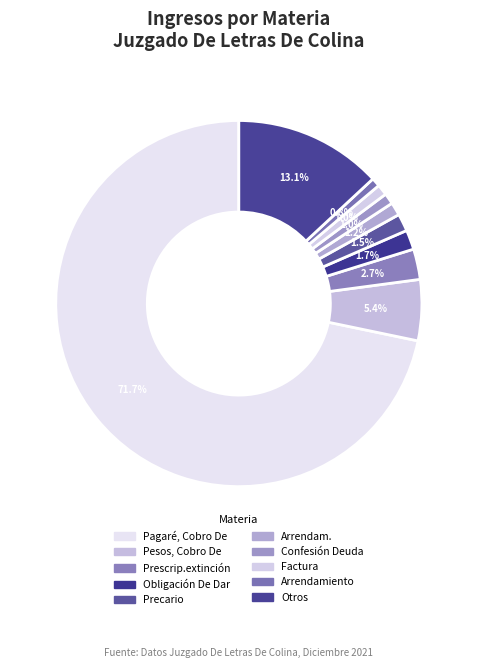

Is there a majority slice in this chart?

Yes